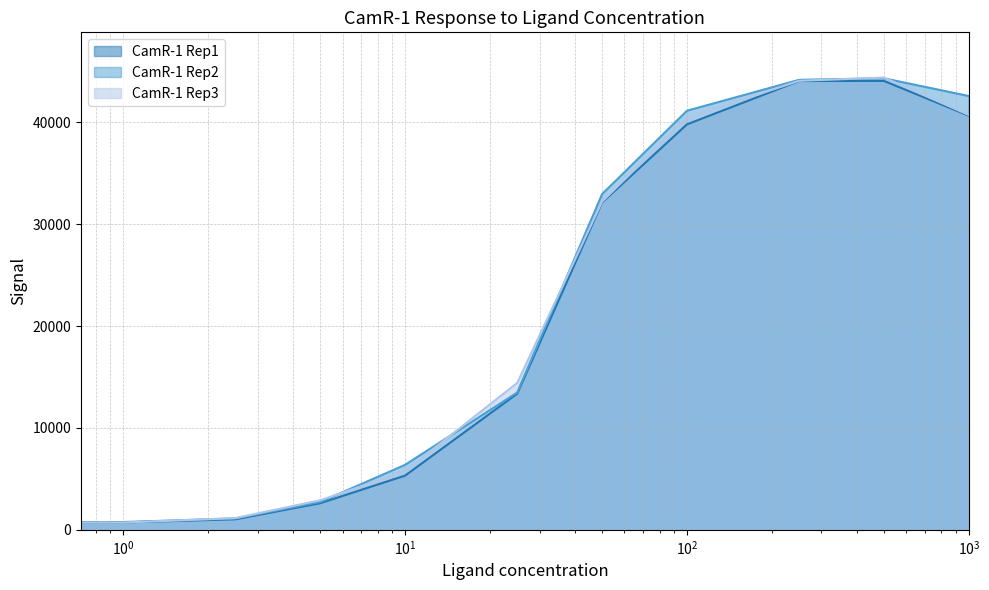

How many interior local peaks does the CamR-1 Rep1 series have?

1